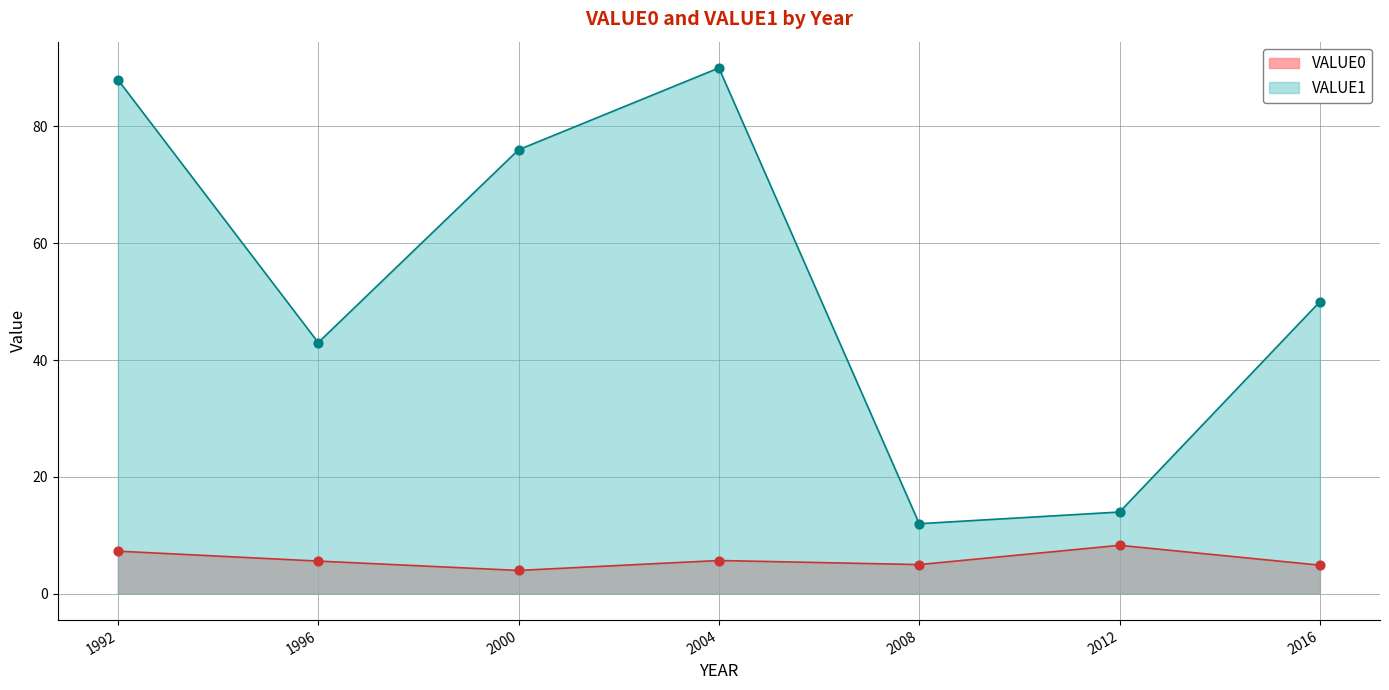

Which series has the largest total across all categories?

VALUE1